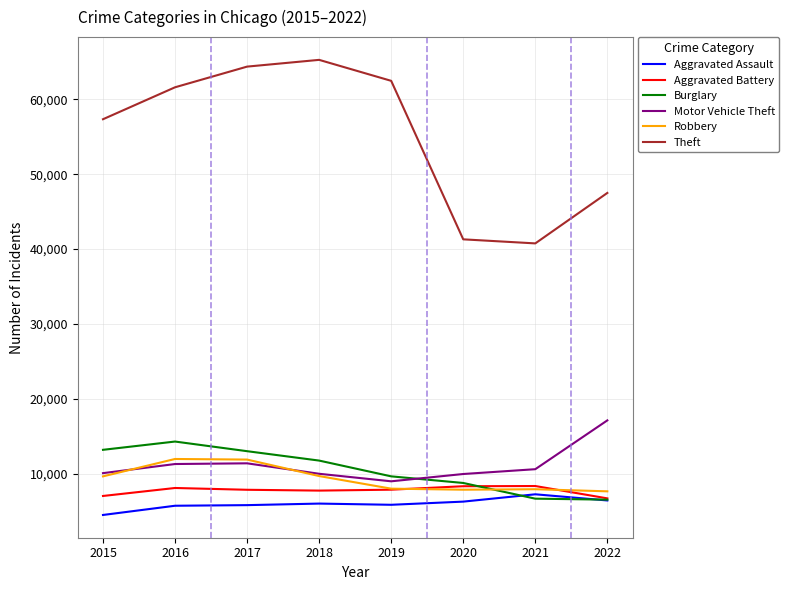

Does the chart display data point markers on the line(s)?

No